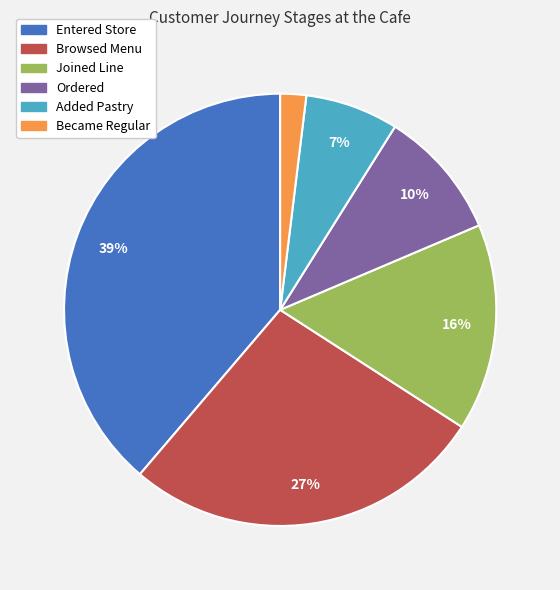

How many slices are in this pie chart?

6